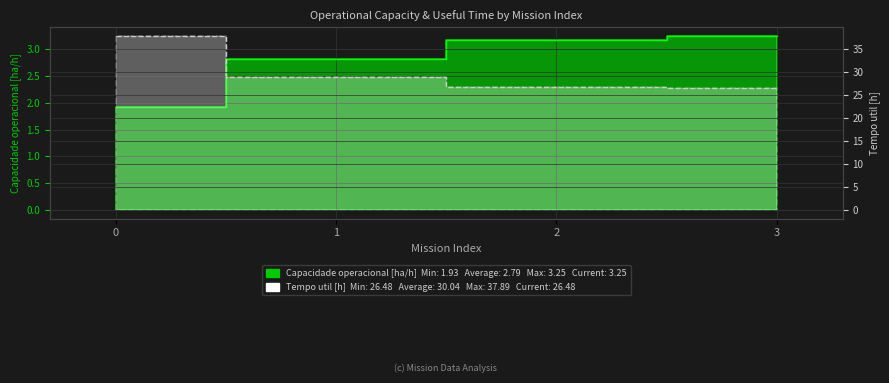

True or false: Capacidade operacional [ha/h] has more than 0 interior local peaks.

False